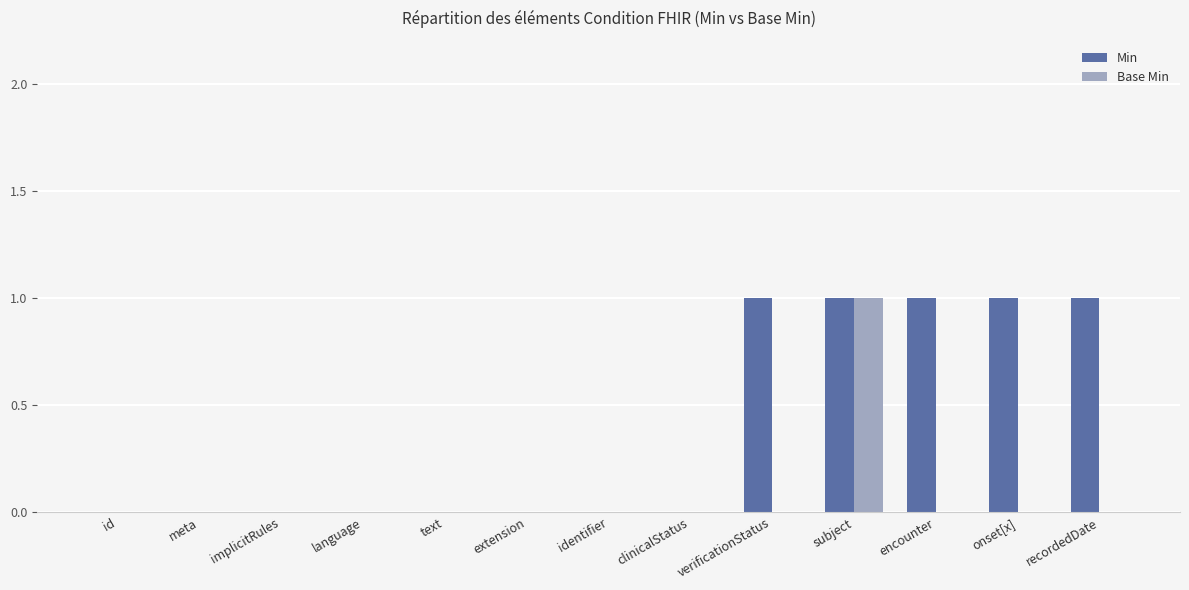

Which series has the largest total across all categories?

Min